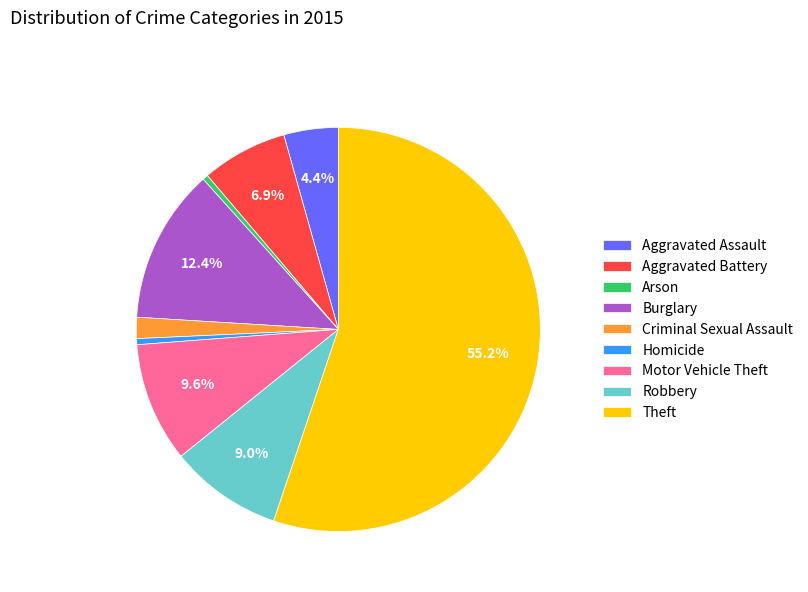

True or false: Aggravated Battery accounts for 1% of the total.

False